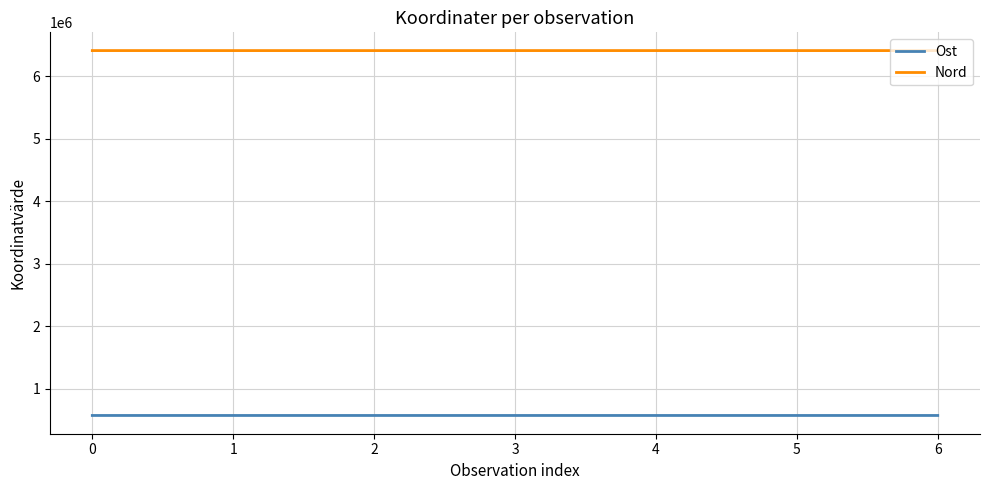

Is the value of Nord at 4 greater than the value of Ost at 4?

Yes